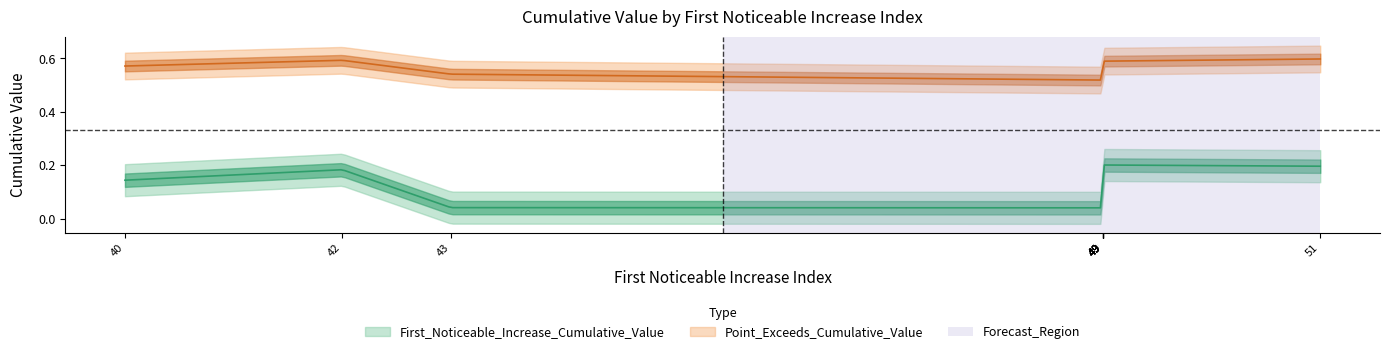

What is the label of the 8th point from the right?

49